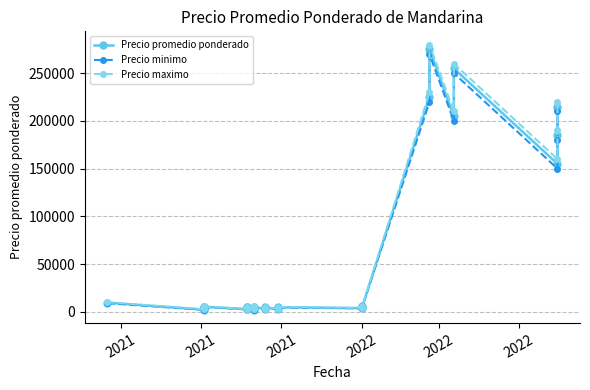

True or false: Precio maximo has more than 0 points higher than both neighbors.

True